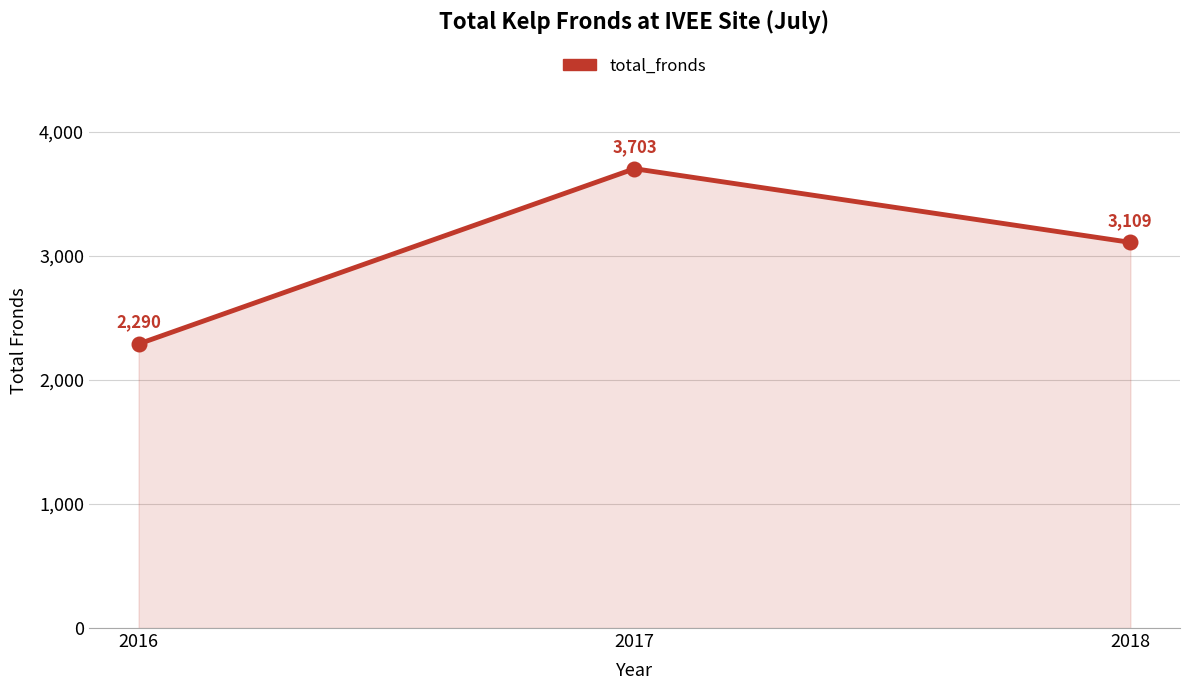

What is the change in value from 2016 to 2018?

+819